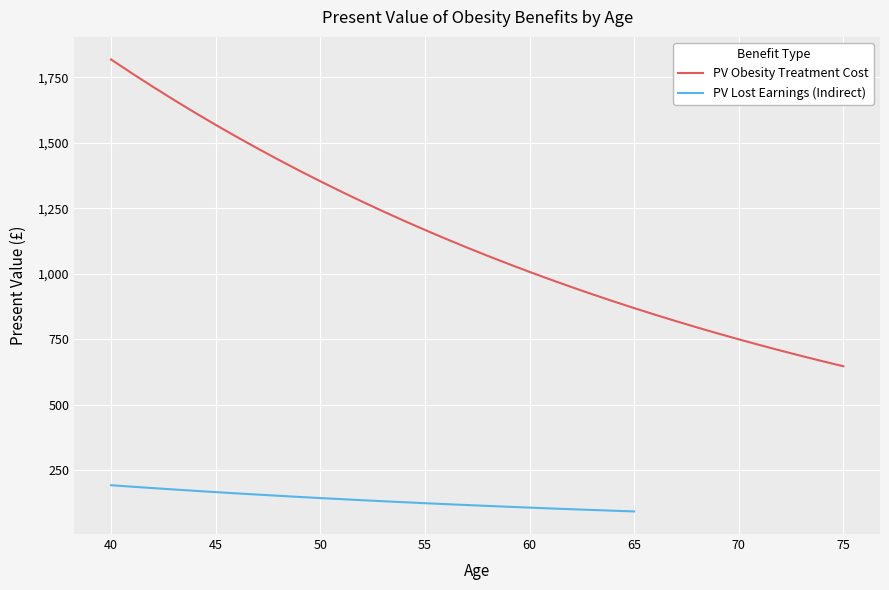

Approximately how many times larger is the value at 58 compared to 40?

0.6